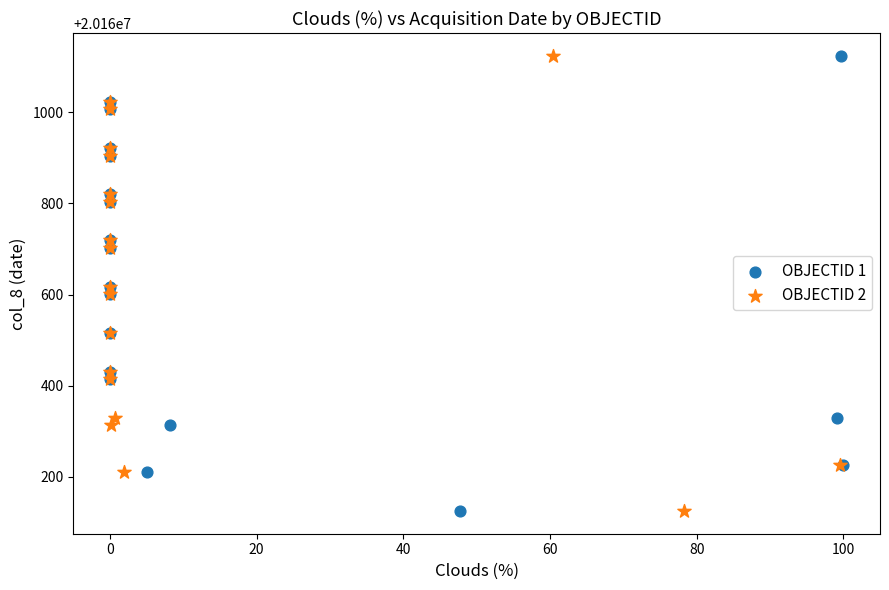

What are all the series names shown in the legend?

OBJECTID 1, OBJECTID 2